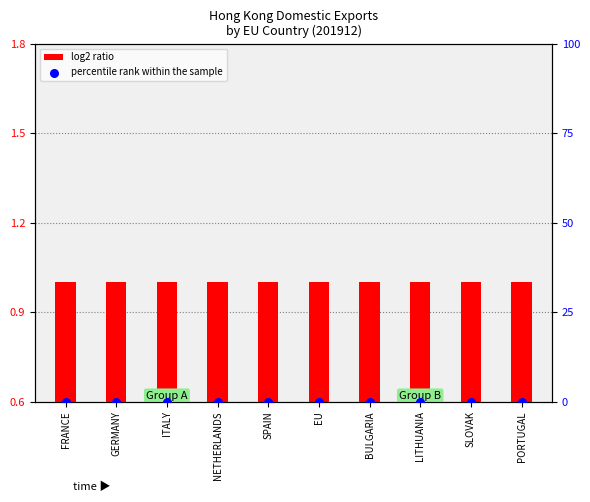

At how many categories does at least one series exceed 0?

10